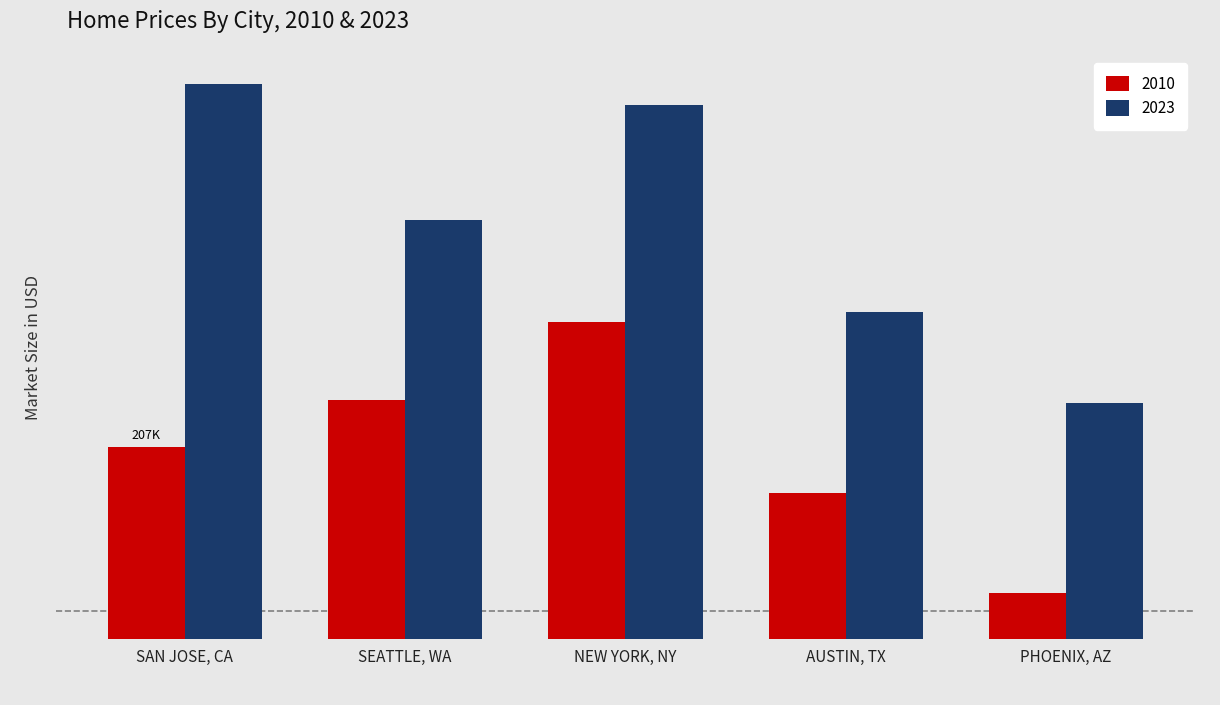

What is the sum of all 2023 values?

5224985.6